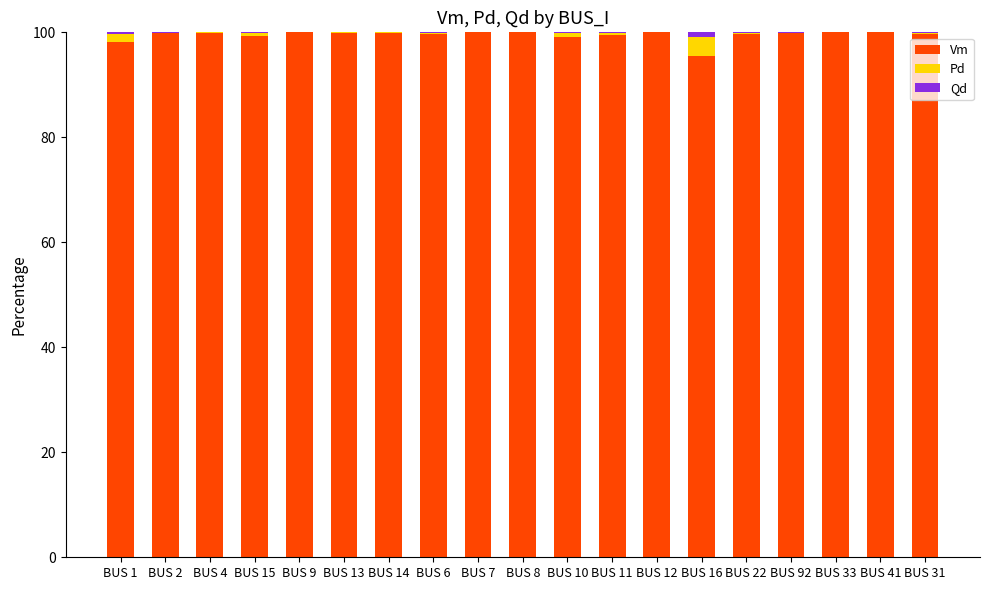

True or false: Vm has a value of 134.0 at BUS 12.

False